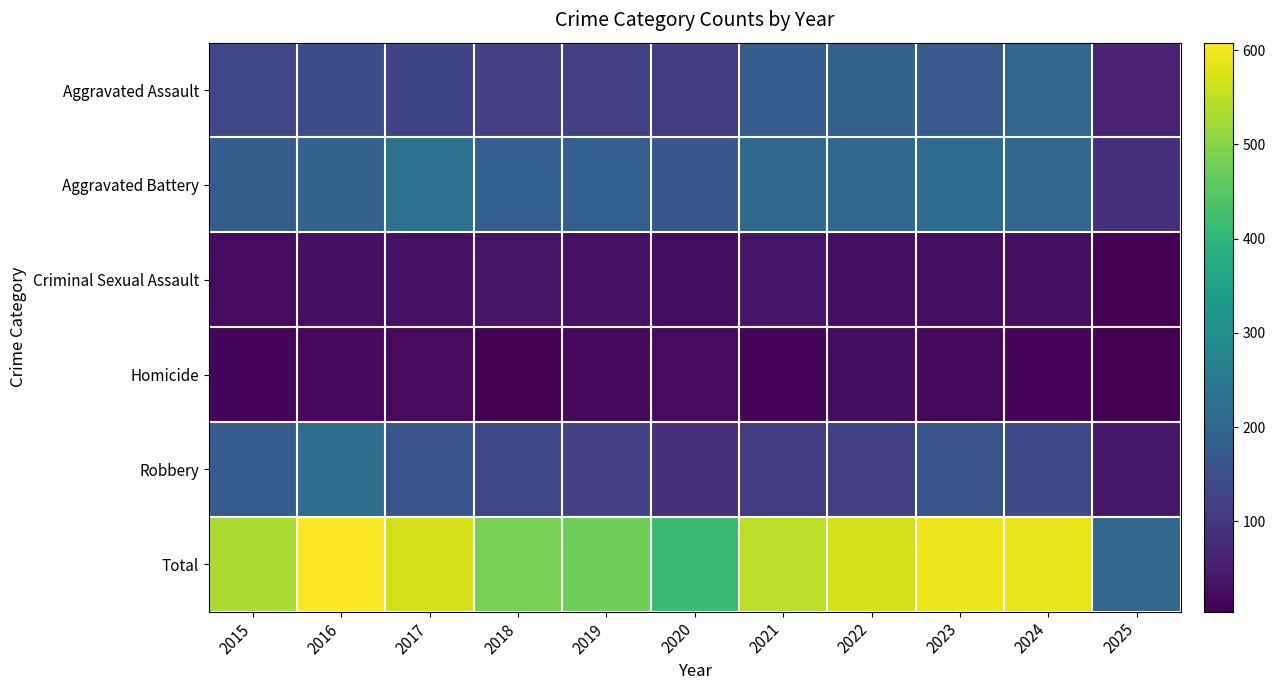

What is the minimum value shown in the chart?

4